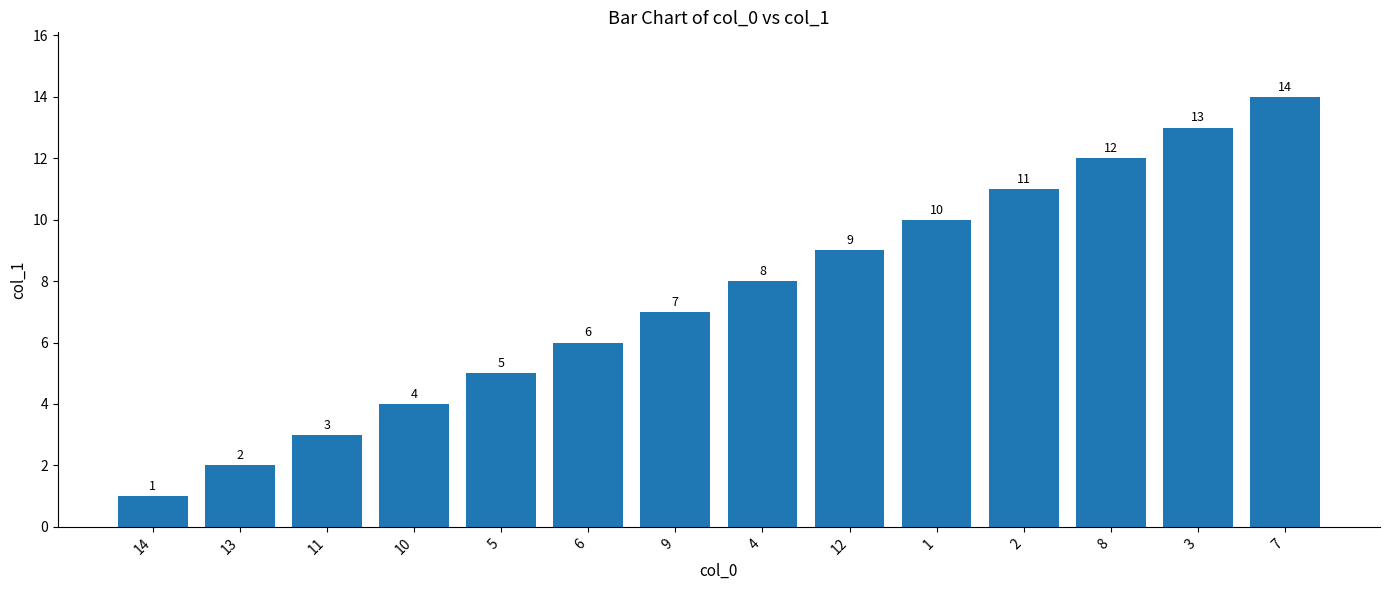

The chart shows a value of 2 at 5. True or false?

False